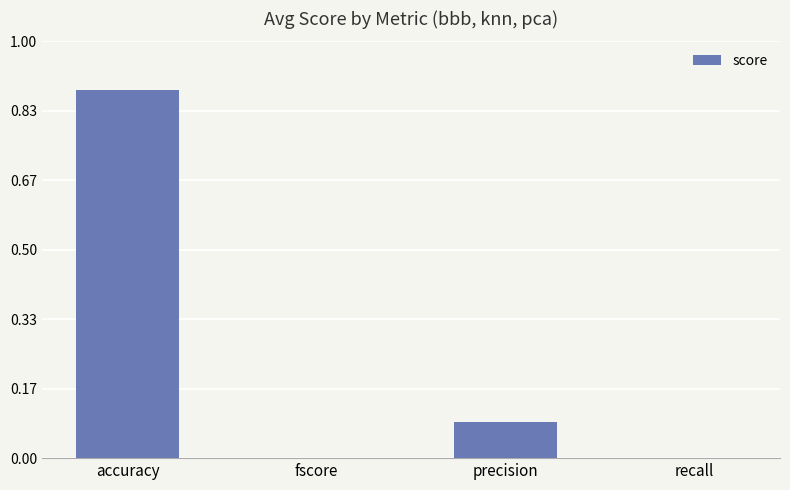

What is the sum of all values?

1.0